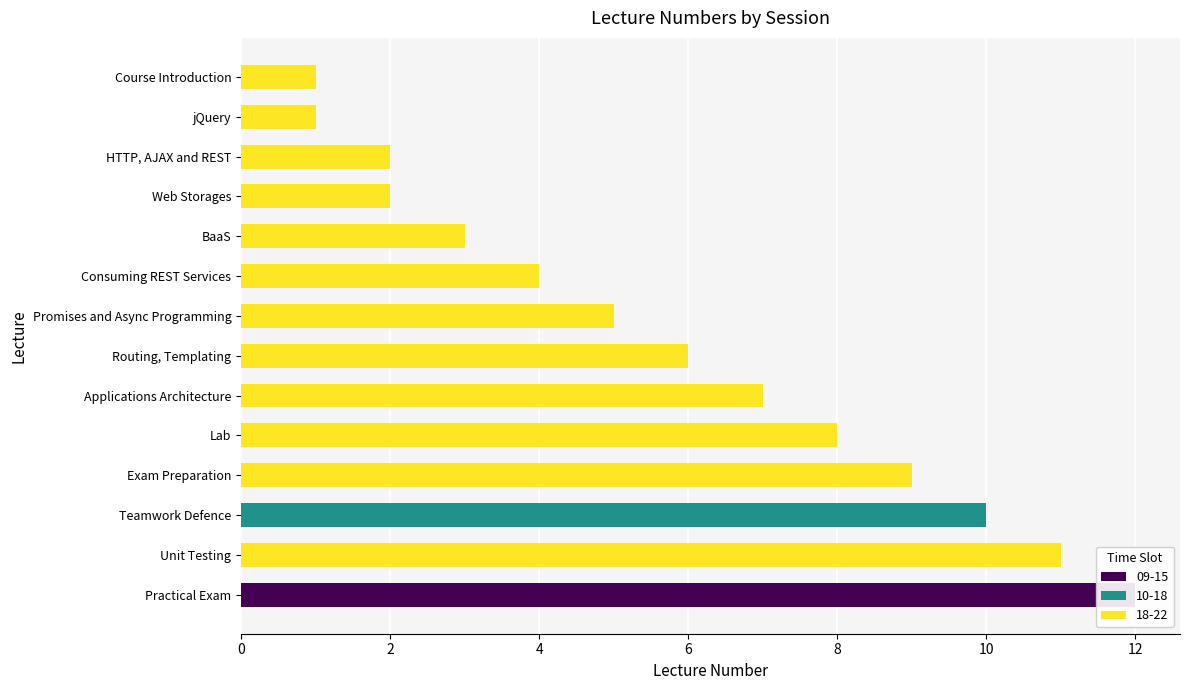

What is the difference between the values at Exam Preparation and jQuery?

8